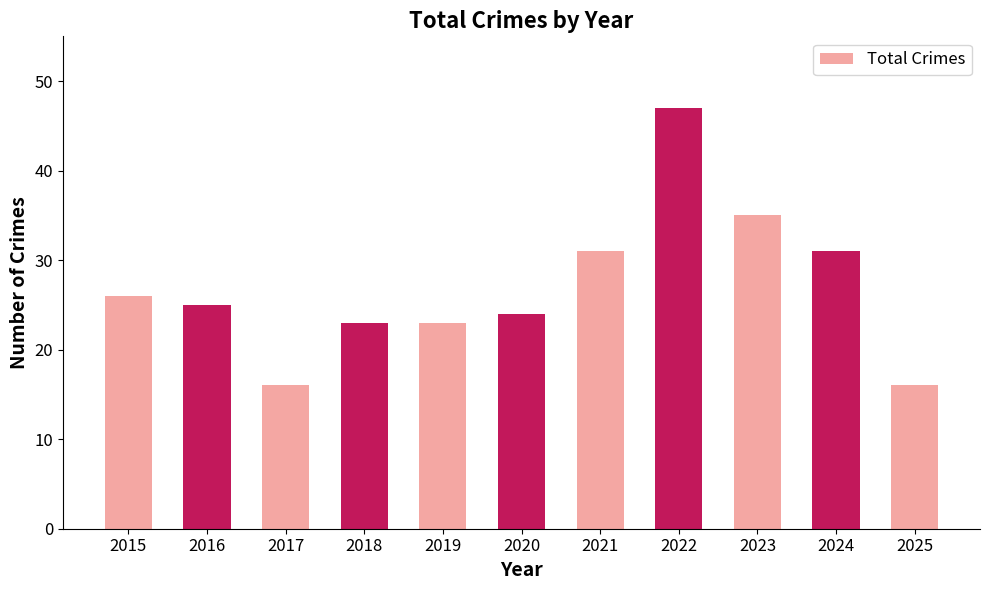

The chart shows a value of 26 at 2015. True or false?

True